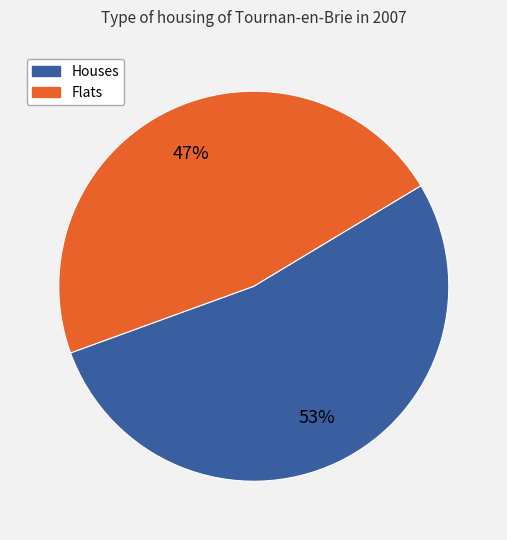

Is it true that Houses is 53% of the pie?

True